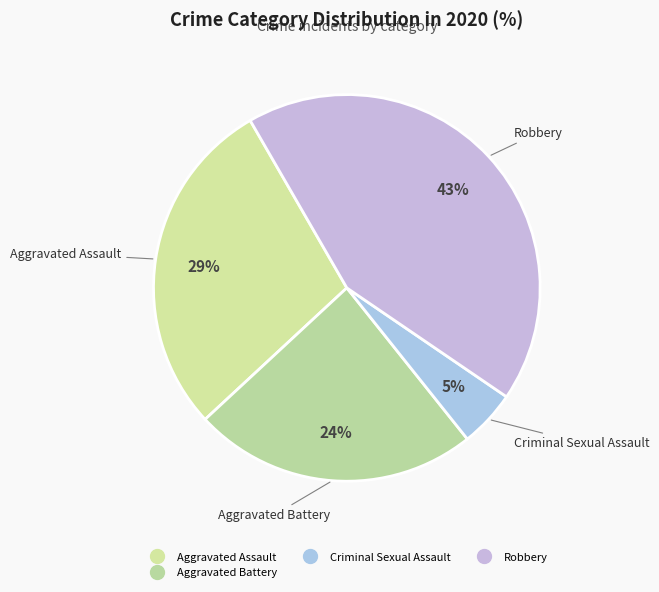

Is there a majority slice in this chart?

No